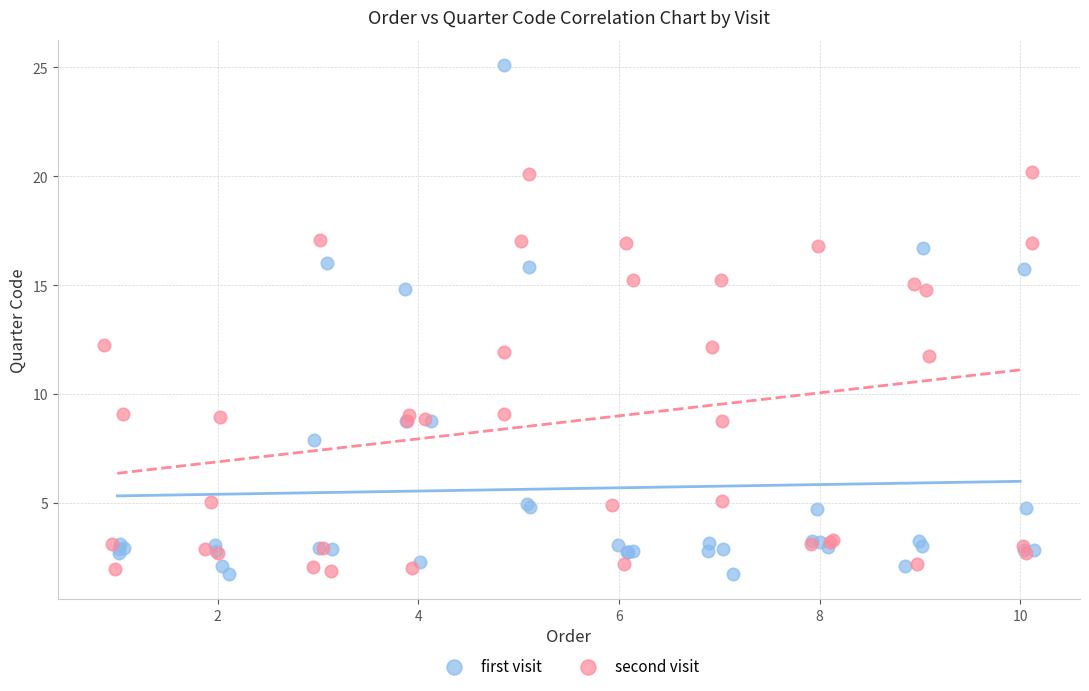

Which series has the largest Y range (max minus min)?

first visit